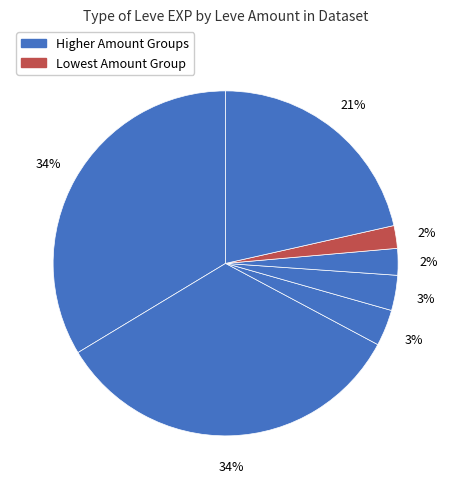

How many segments does this pie chart have?

7